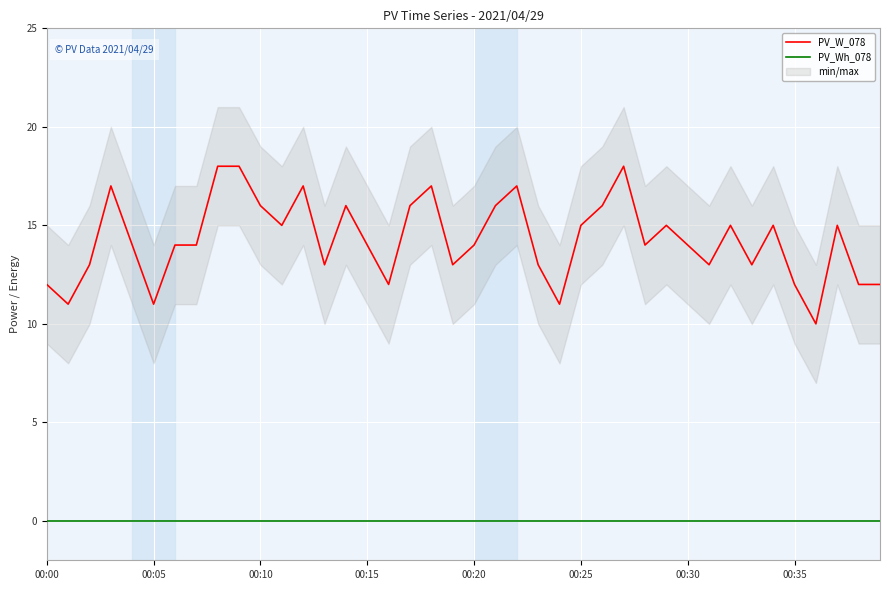

True or false: PV_W_078 and PV_Wh_078 intersect in this chart.

False